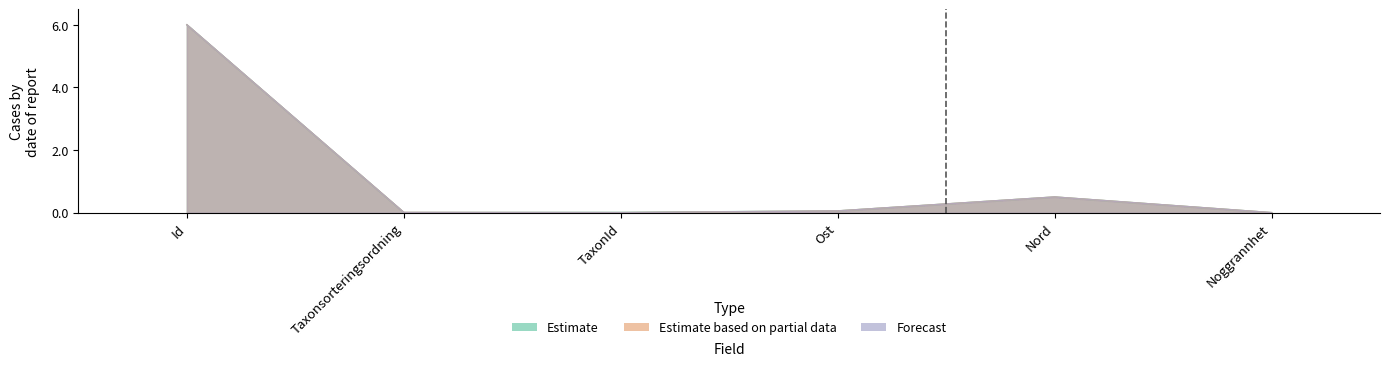

At which label is Estimate based on partial data closest to 2?

Nord